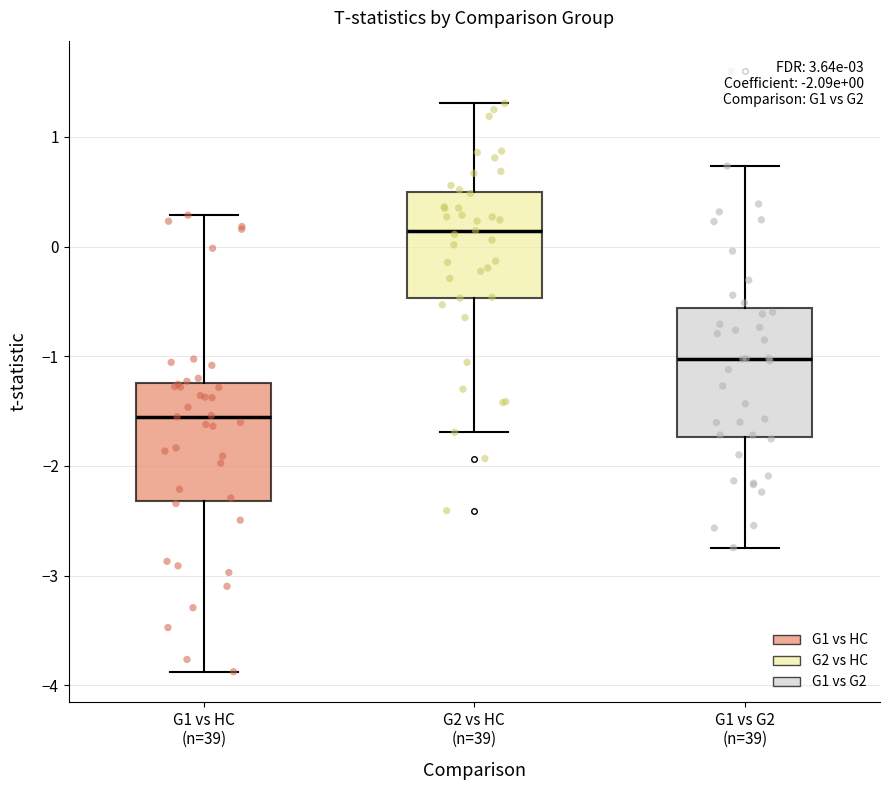

Which box has the highest median line?

G2 vs HC (n=39)